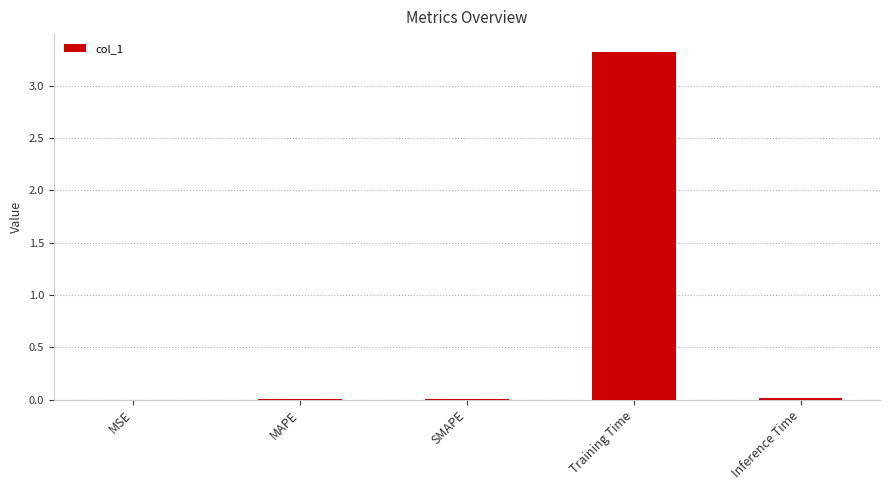

Which has a higher value, Training Time or MAPE?

Training Time